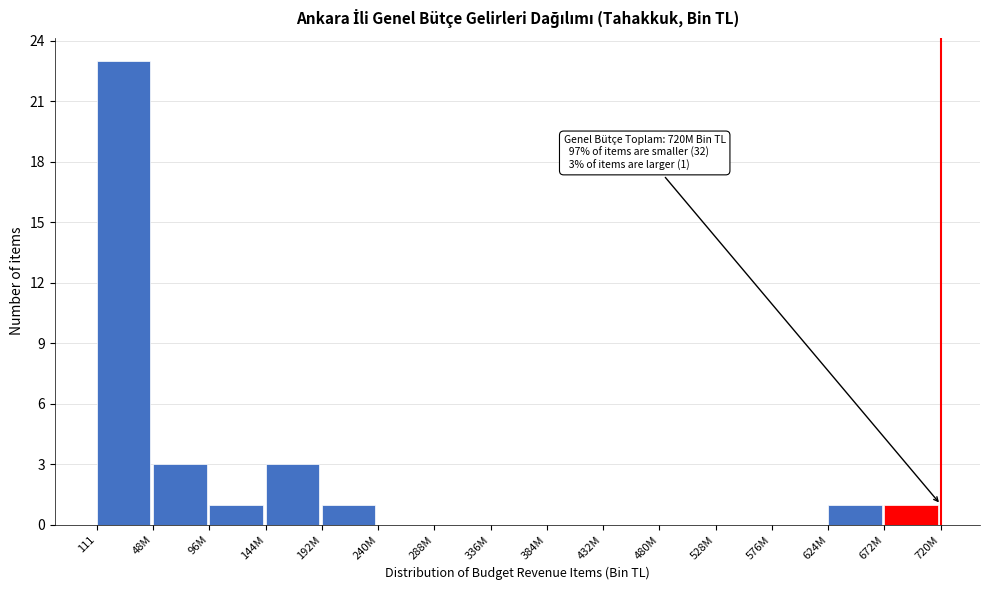

Reading left to right, extract all data points from this chart.

111=23	48M=3	96M=1	144M=3	192M=1	240M=0	288M=0	336M=0	384M=0	432M=0	480M=0	528M=0	576M=0	624M=1	672M=1